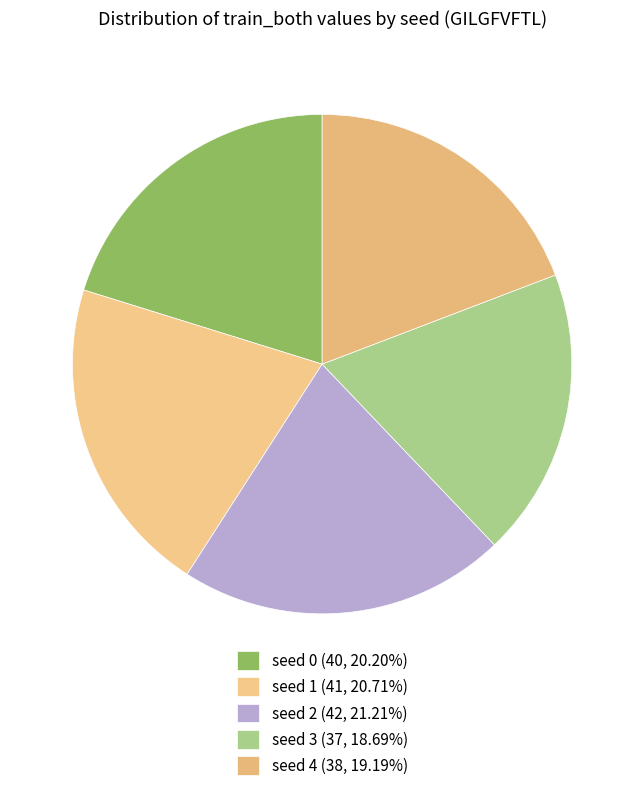

Does seed 4 represent more than half of the total?

No